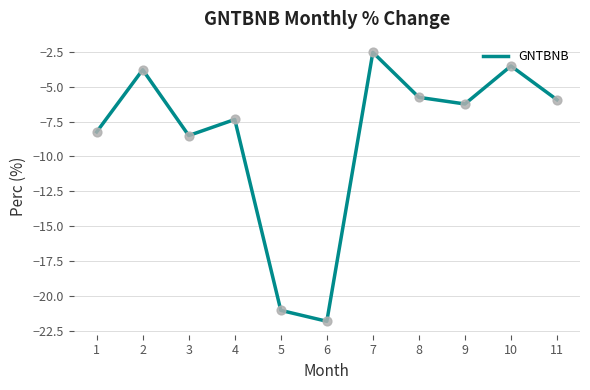

What is the change in value from 1 to 5?

-12.8